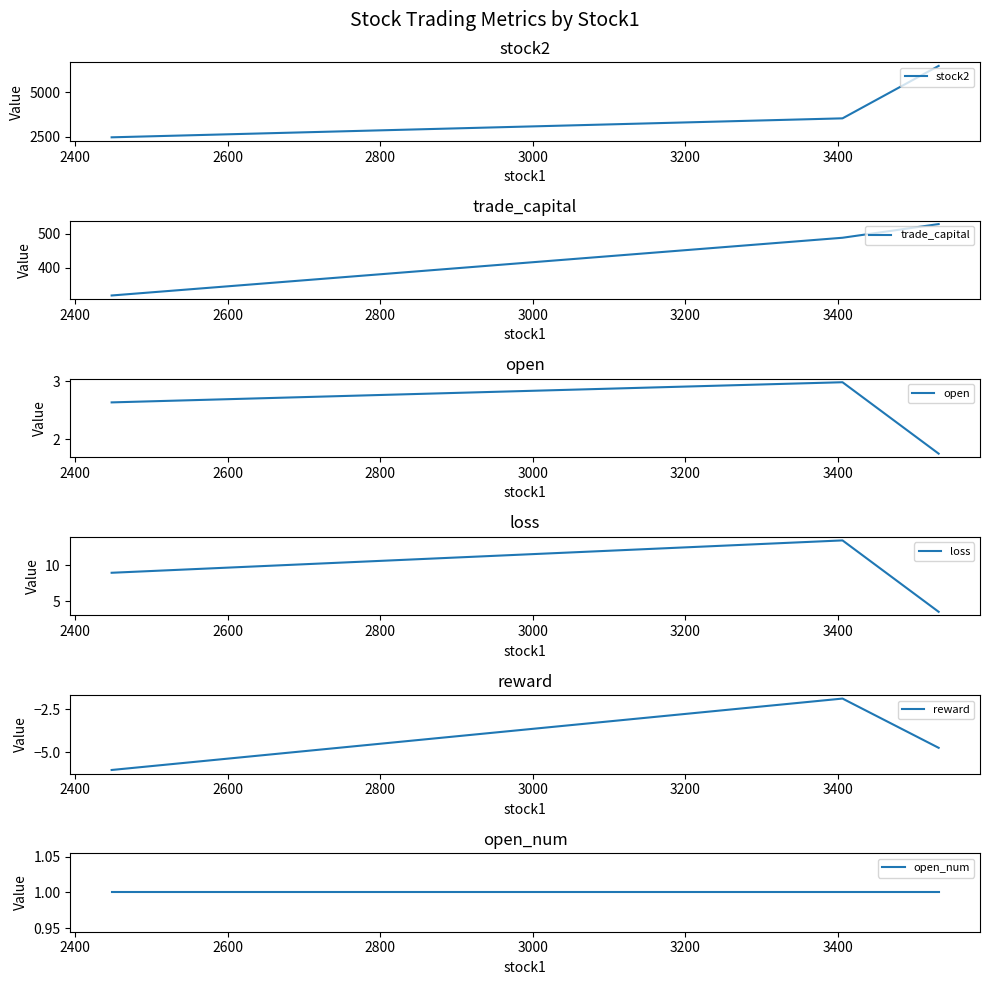

Which series has the largest total across all categories?

stock2